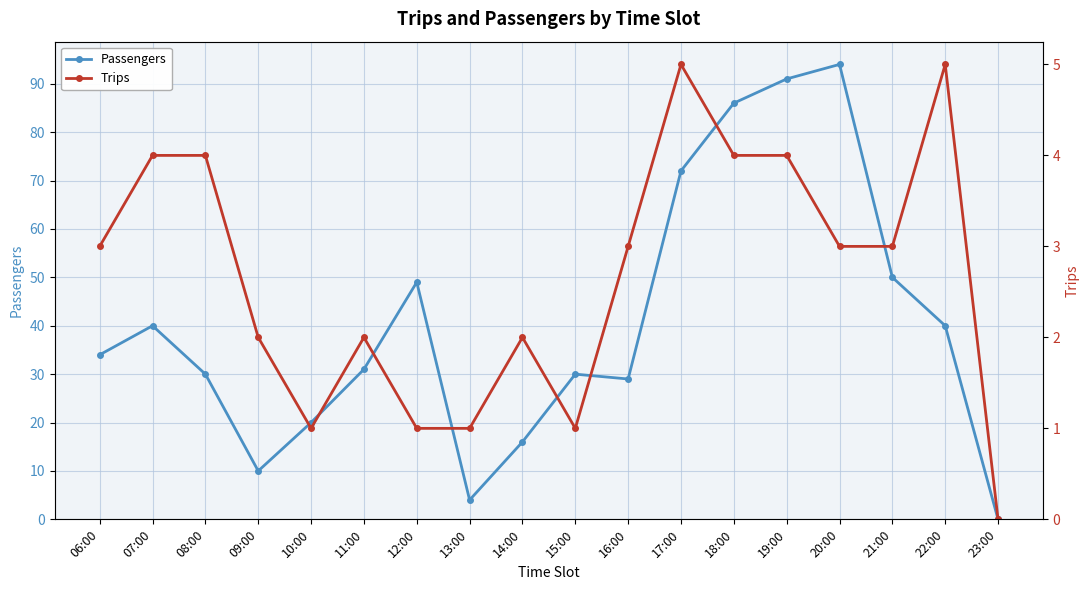

List the labels in order of Passengers value, largest first.

20:00, 19:00, 18:00, 17:00, 21:00, 12:00, 07:00, 22:00, 06:00, 11:00, 08:00, 15:00, 16:00, 10:00, 14:00, 09:00, 13:00, 23:00